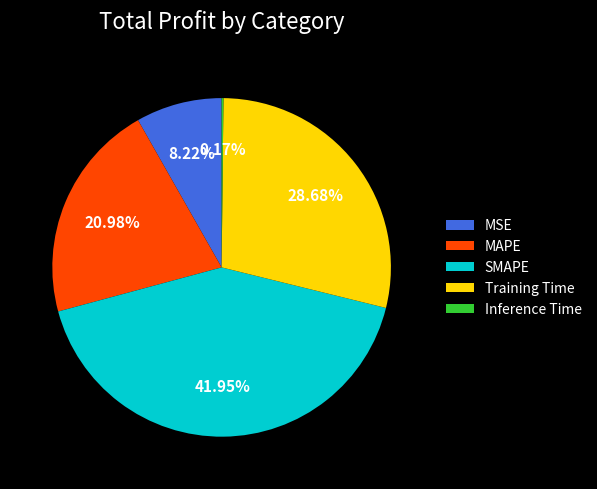

What is the ratio of the value at MSE to the value at MAPE?

0.4